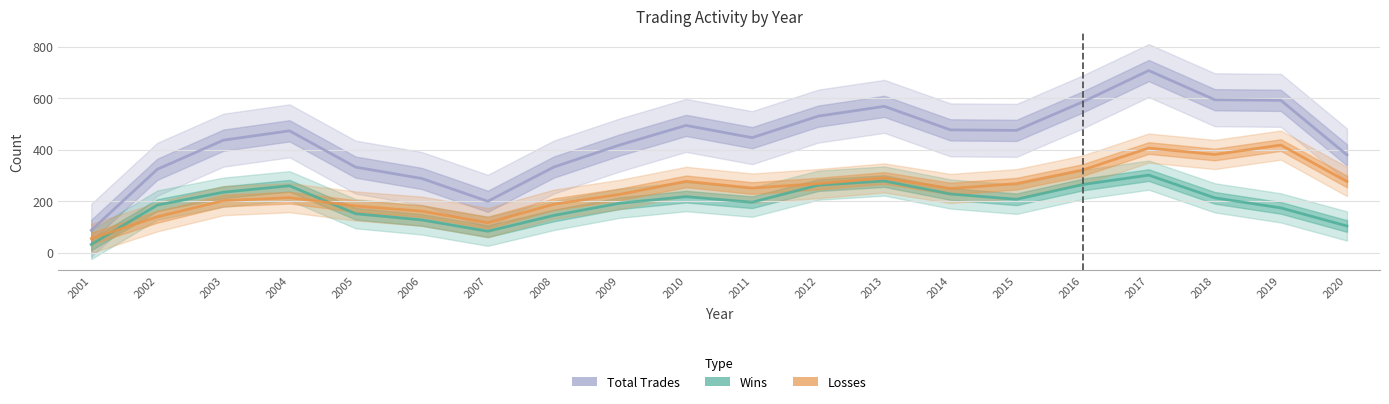

Is it true that Losses equals 398.3 at 2010?

False